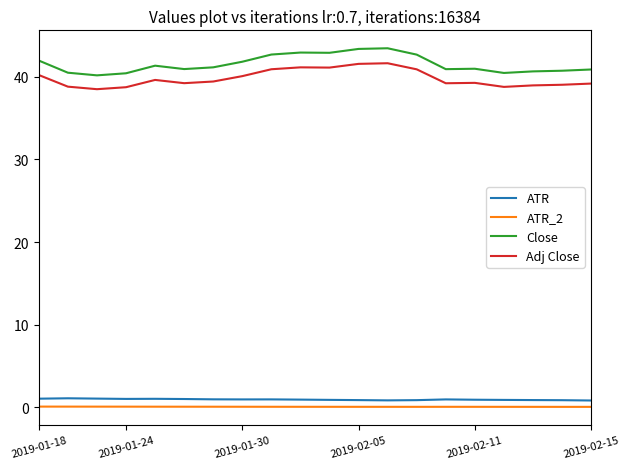

Which series has the largest range (max minus min)?

Close